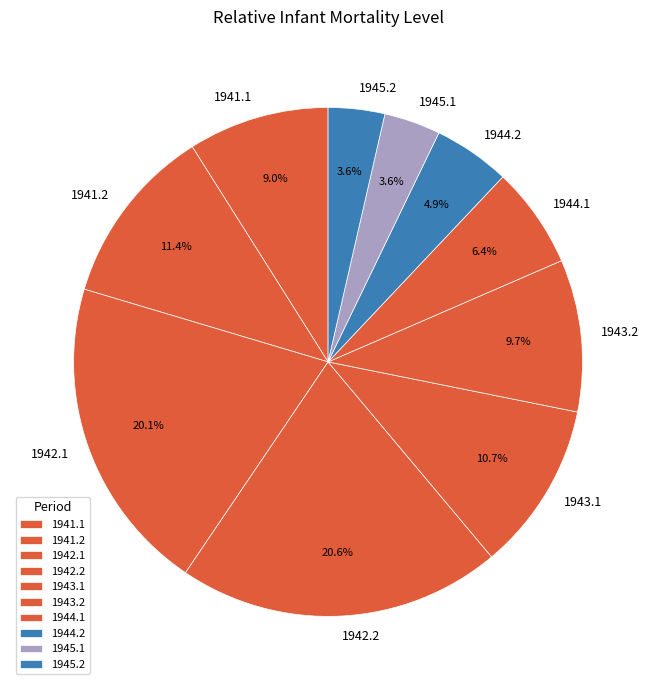

Which has a higher value, 1945.1 or 1942.2?

1942.2